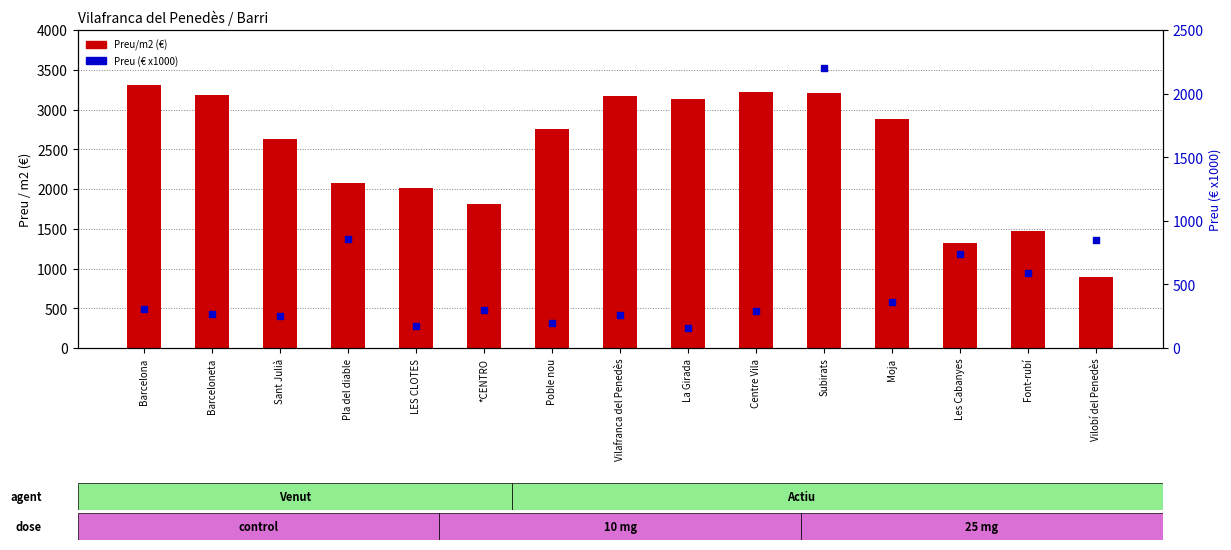

What is the total value across all series at Sant Julià?

2883.9